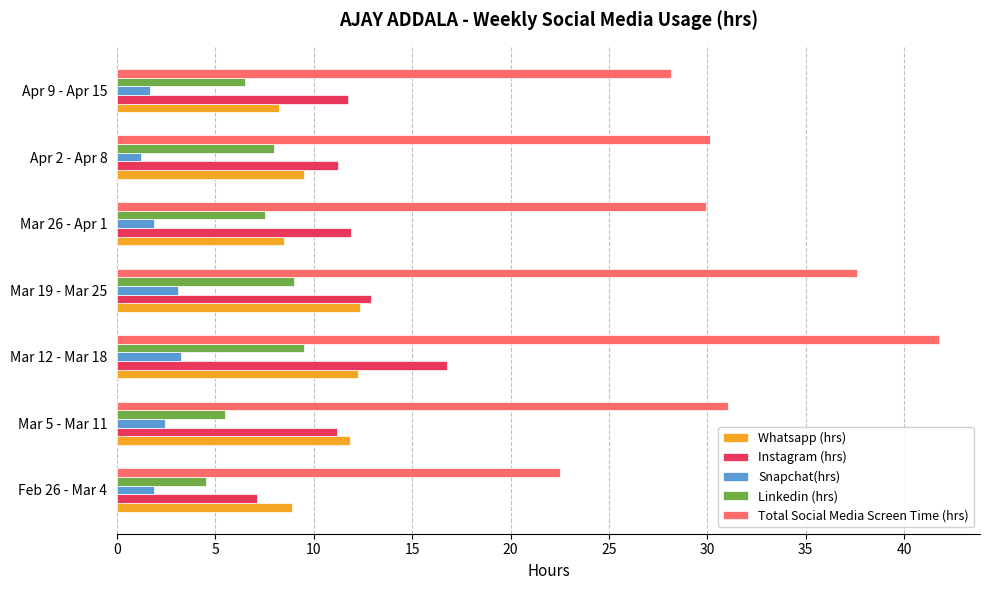

Which series has the largest range (max minus min)?

Total Social Media Screen Time (hrs)